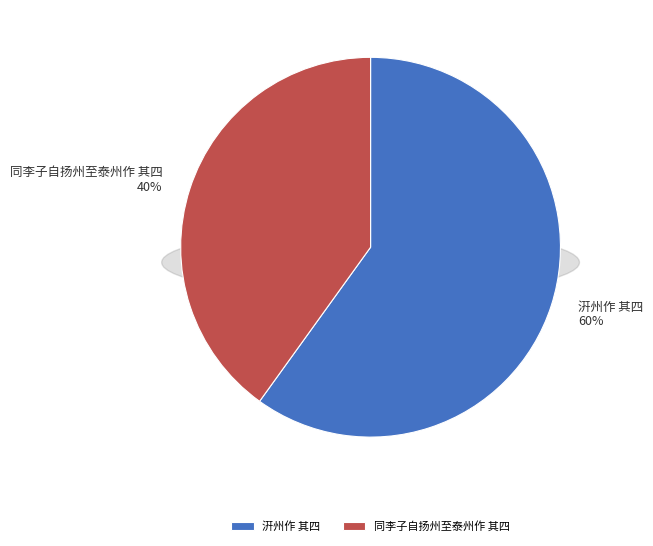

Rank the categories by value from highest to lowest.

汧州作 其四, 同李子自扬州至泰州作 其四